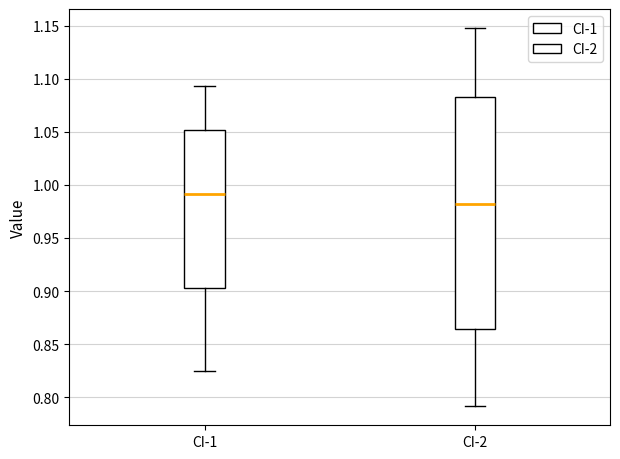

Which box's median line is the highest?

CI-1